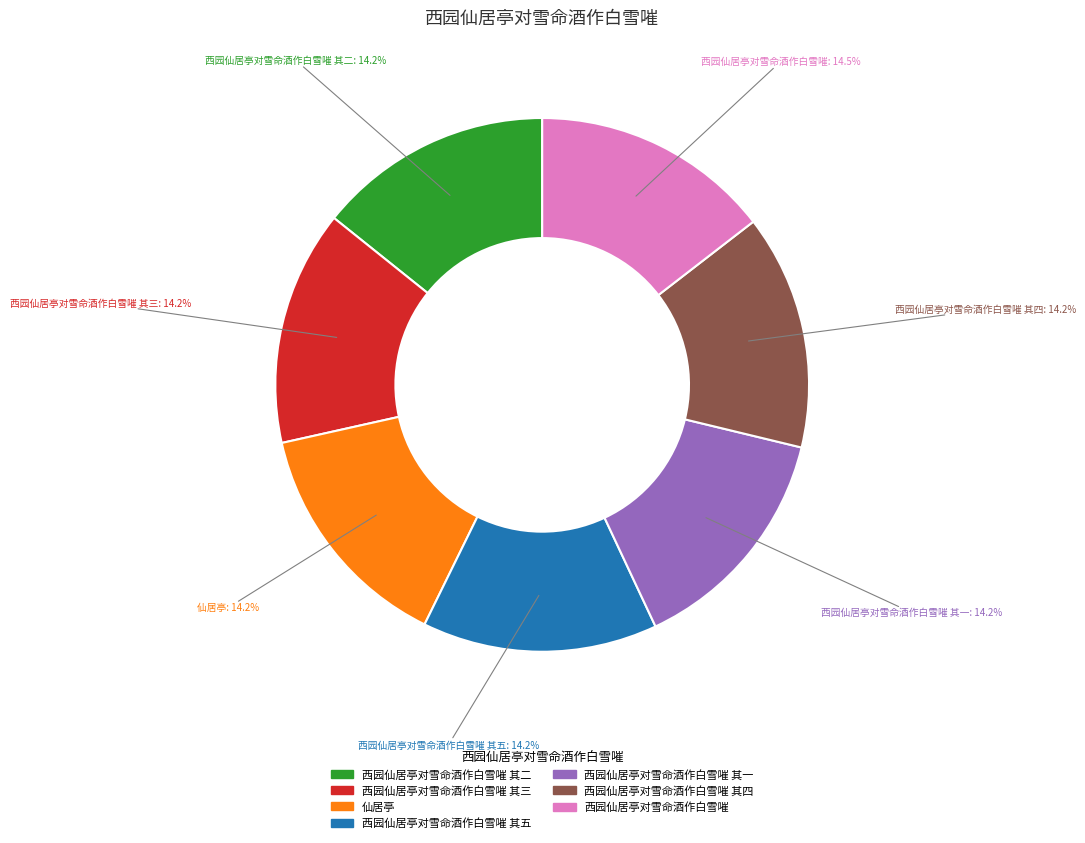

Does any single category account for the majority?

No